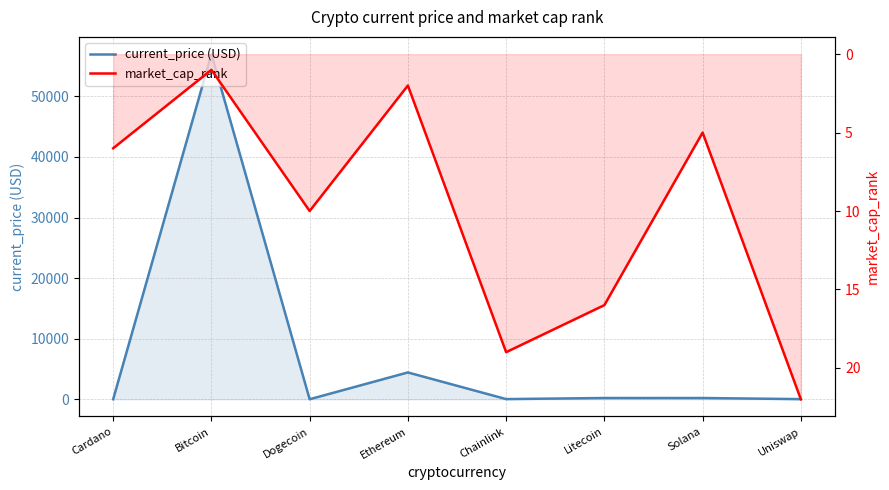

Reading left to right, extract all data points from this chart.

current_price (USD): Cardano=1.6	Bitcoin=56982.0	Dogecoin=0.2	Ethereum=4425.7	Chainlink=24.8	Litecoin=202.6	Solana=203.1	Uniswap=20.1
market_cap_rank: Cardano=6.0	Bitcoin=1.0	Dogecoin=10.0	Ethereum=2.0	Chainlink=19.0	Litecoin=16.0	Solana=5.0	Uniswap=22.0